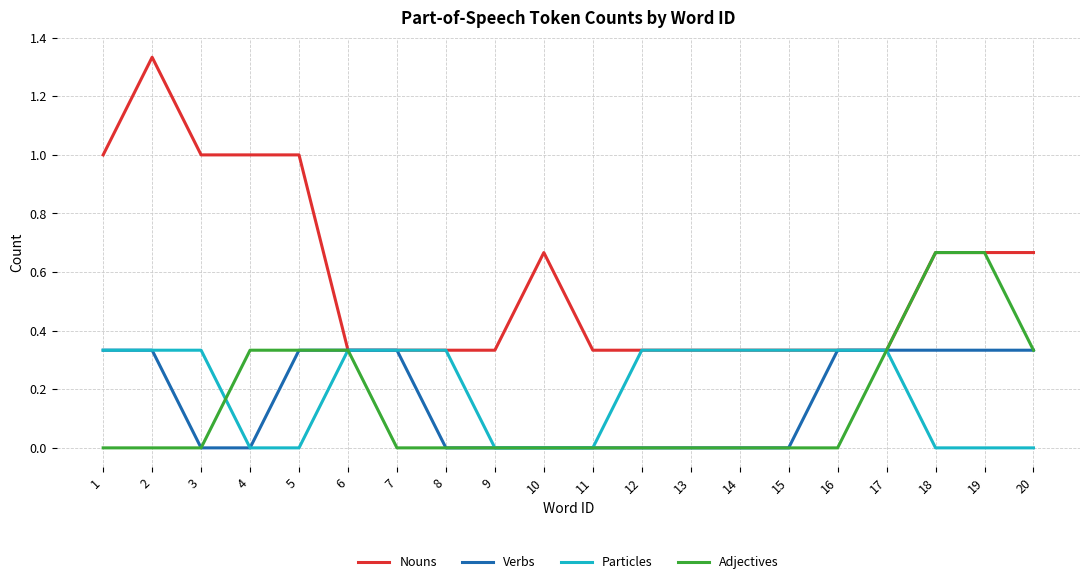

Which series changed the most between 16 and 19?

Adjectives